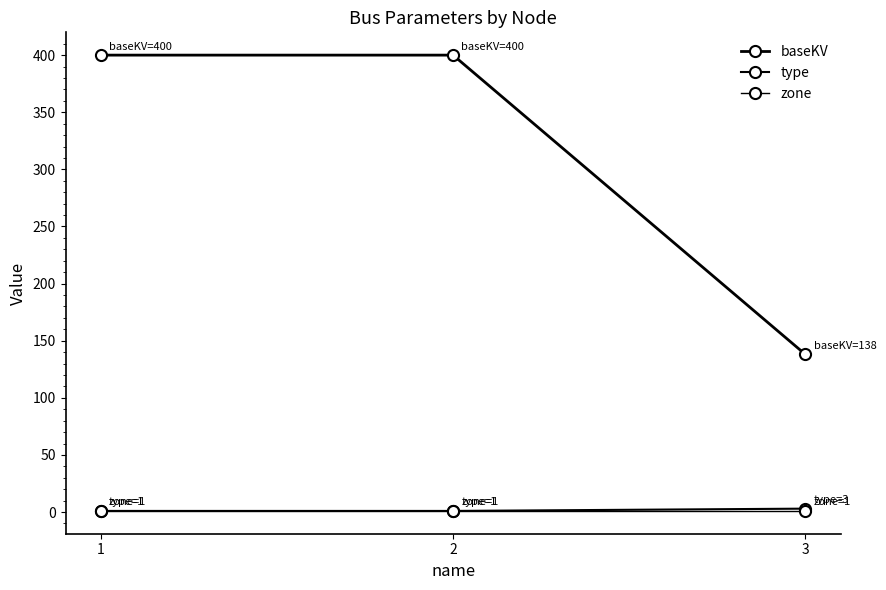

Reading left to right, transcribe all the data shown in this chart.

baseKV: 1=400	2=400	3=138
type: 1=1	2=1	3=3
zone: 1=1	2=1	3=1